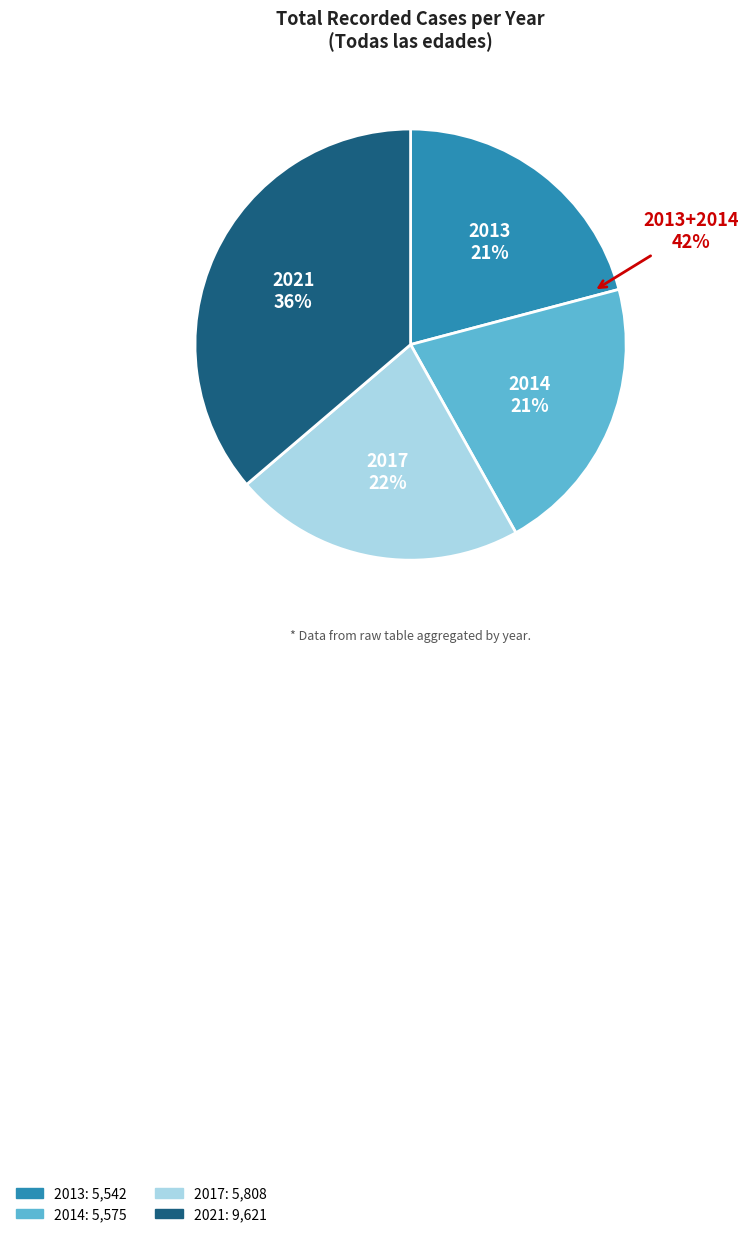

To the nearest percent, what is the difference between the 2021 and 2013 slice percentages?

15%